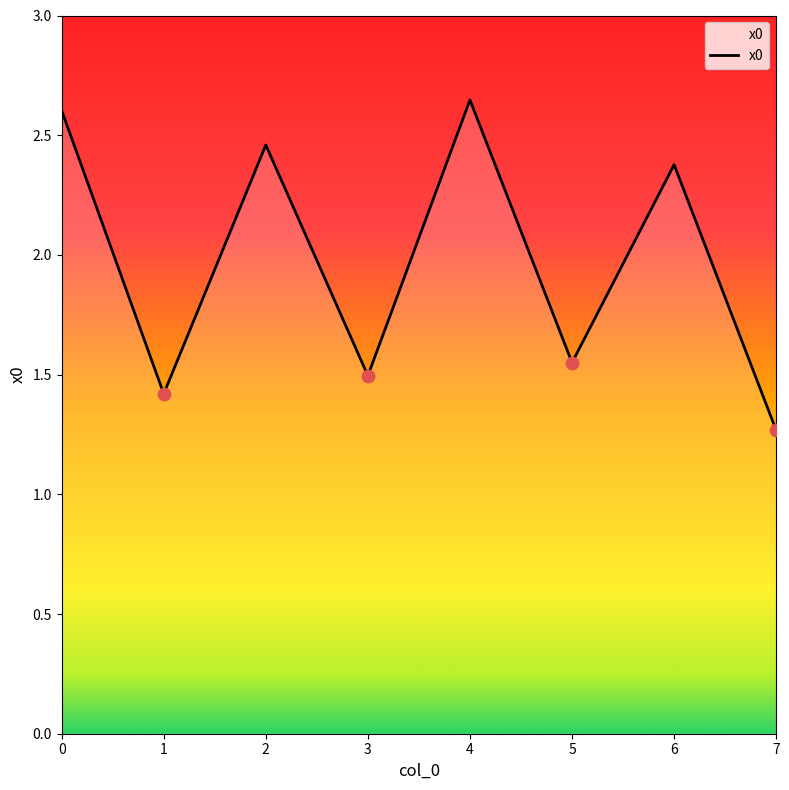

What is the change in value from 3 to 4?

+1.2